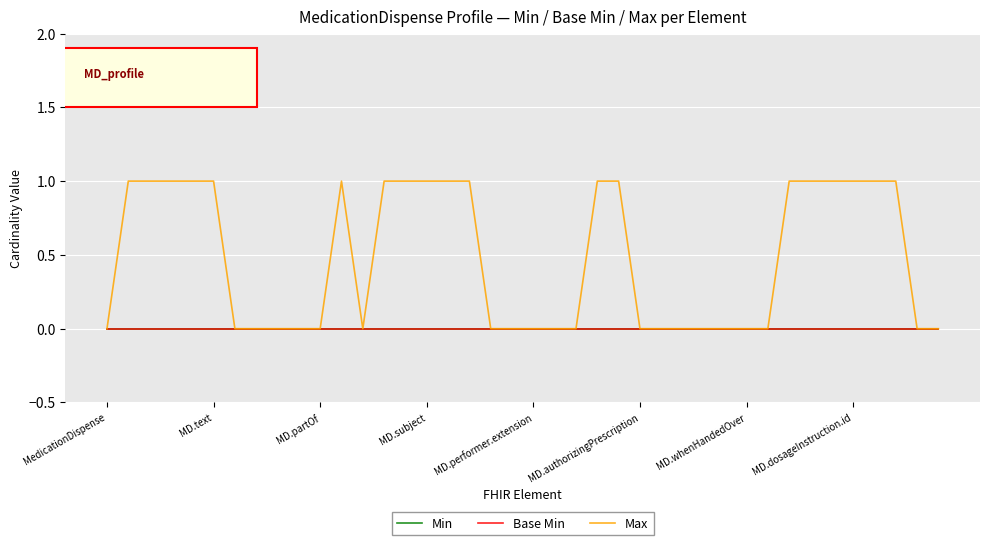

Is this an area chart (filled region under the line)?

No